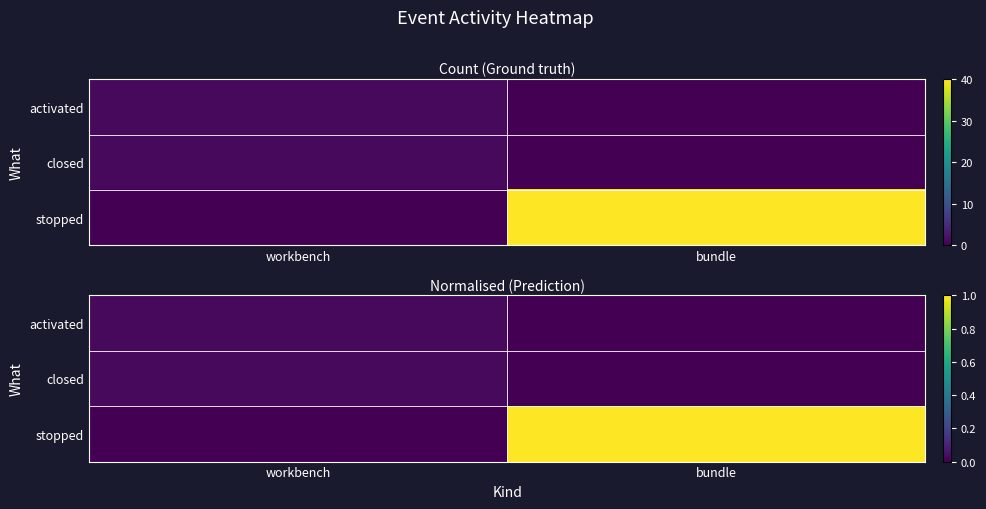

List the series in order of their peak value, lowest first.

activated, closed, stopped